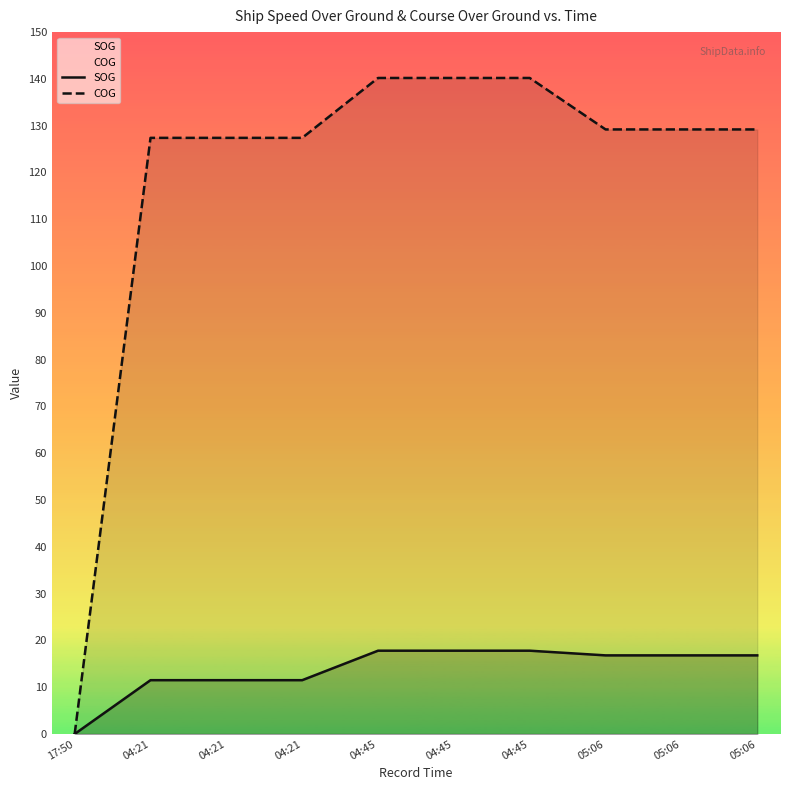

What are all the series names shown in the legend?

SOG, COG